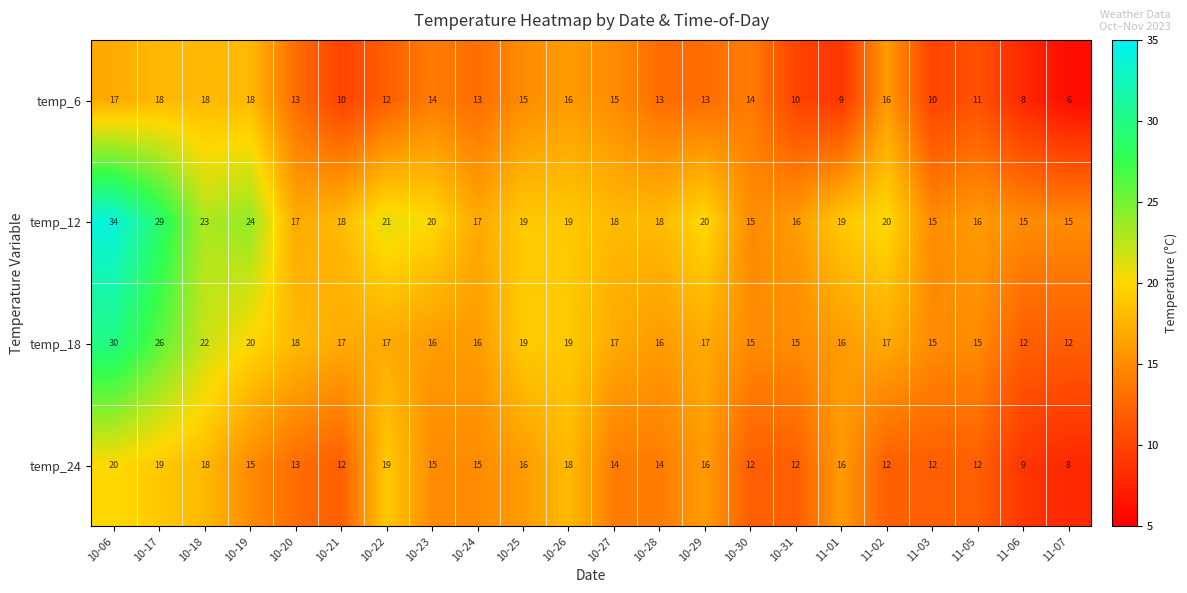

At which label does temp_24 first exceed 15?

10-06